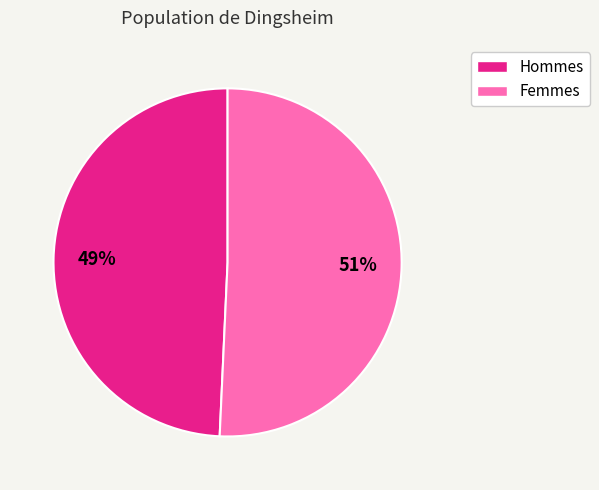

Is there a majority slice in this chart?

Yes